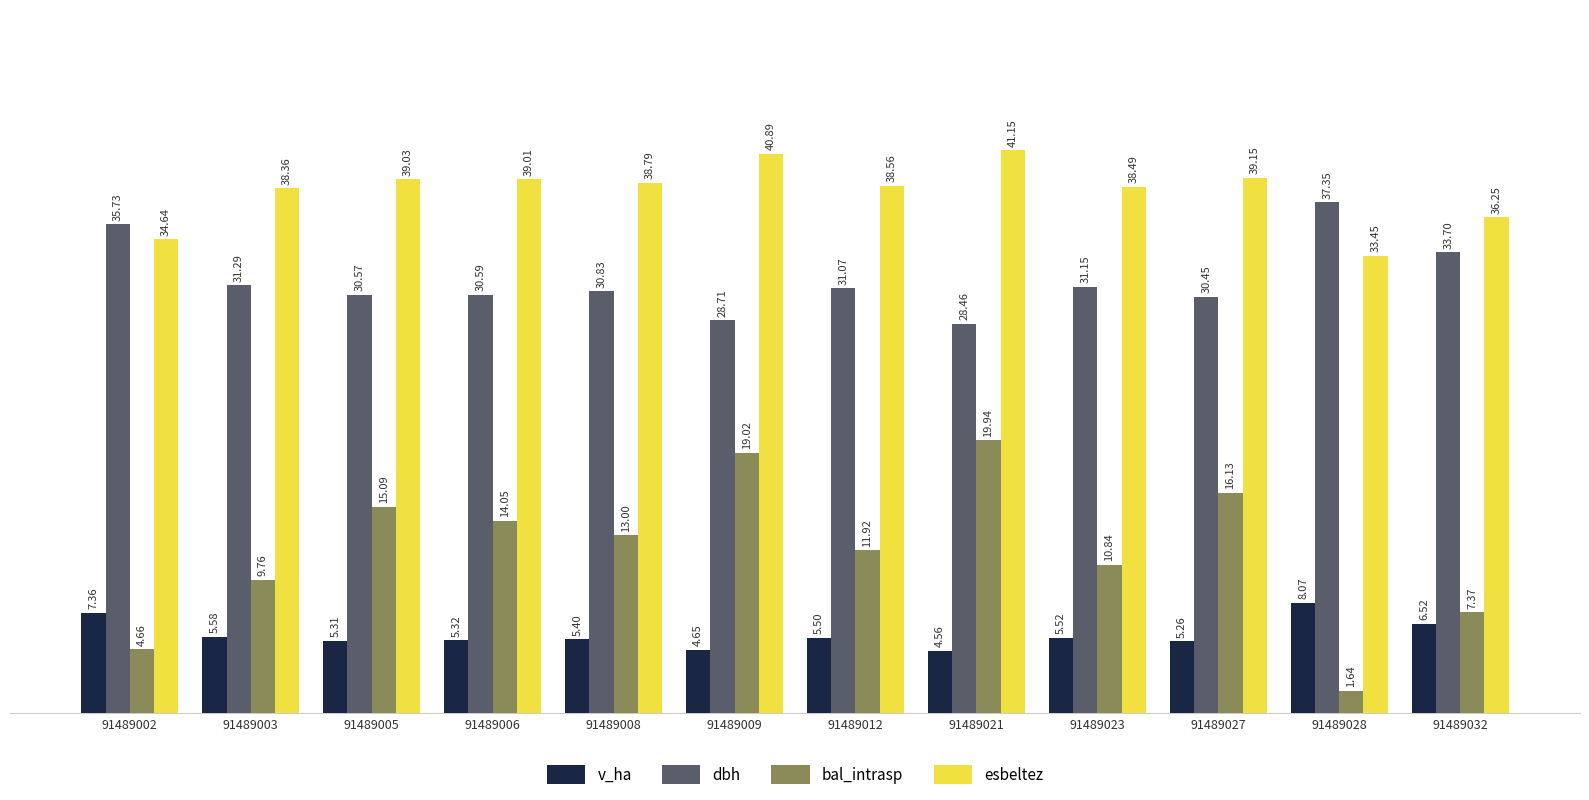

True or false: dbh has a value of 19.7 at 91489005.

False